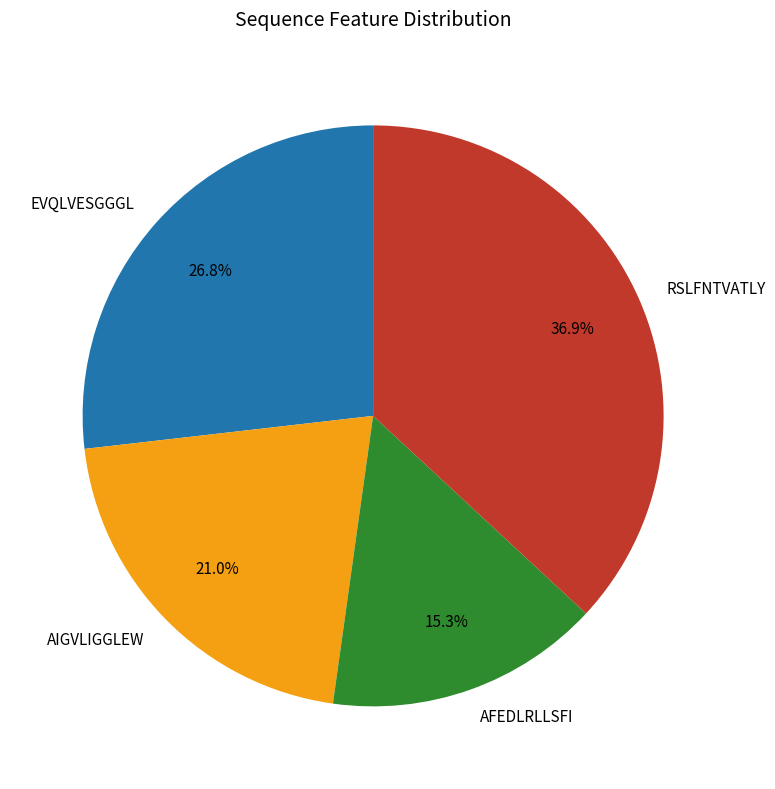

Count the number of slices in the pie.

4